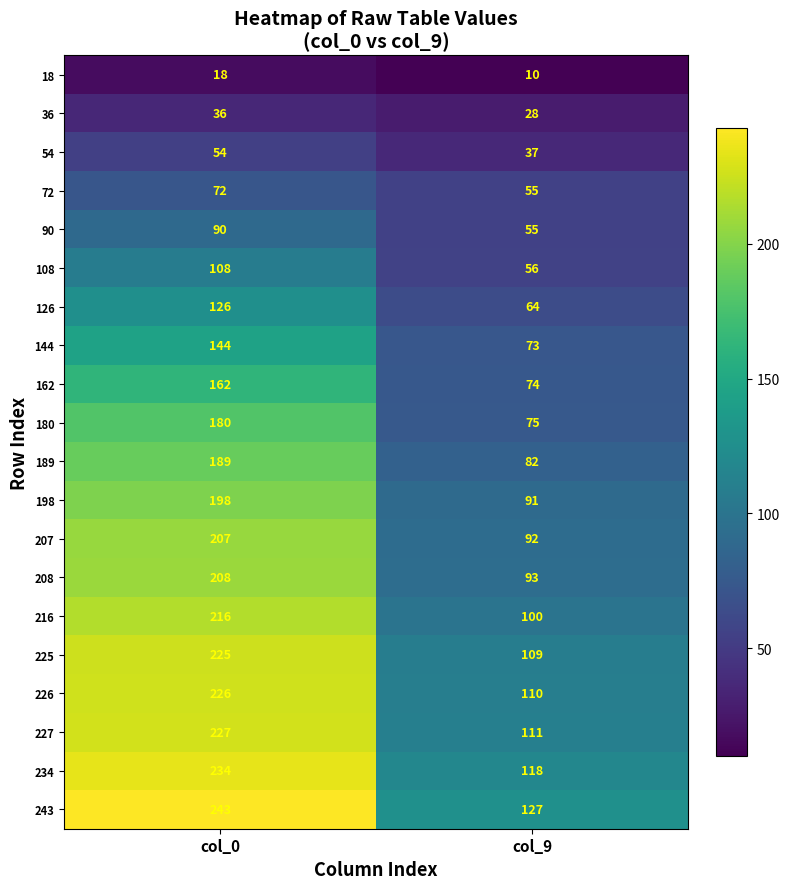

What is the spread (max minus min) of values at col_9?

117